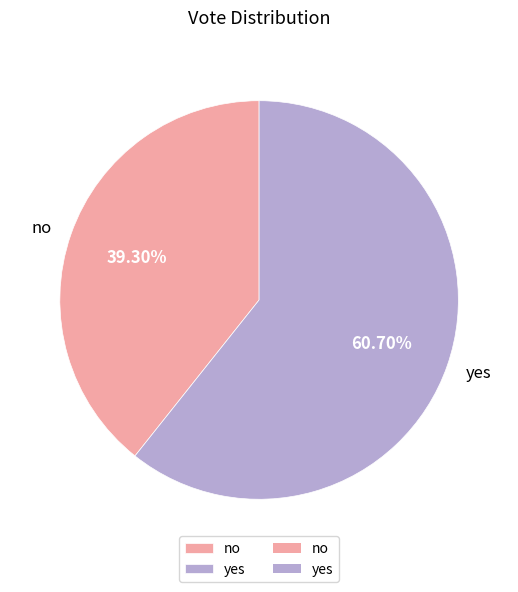

What percentage is the no slice, to the nearest percent?

39%